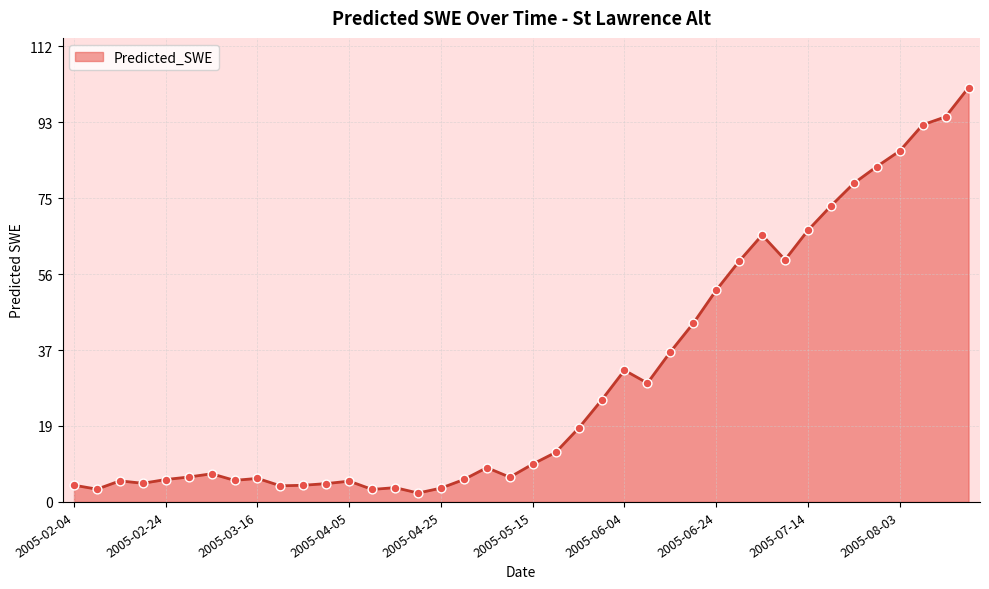

What is the difference between the maximum and minimum values?

99.7